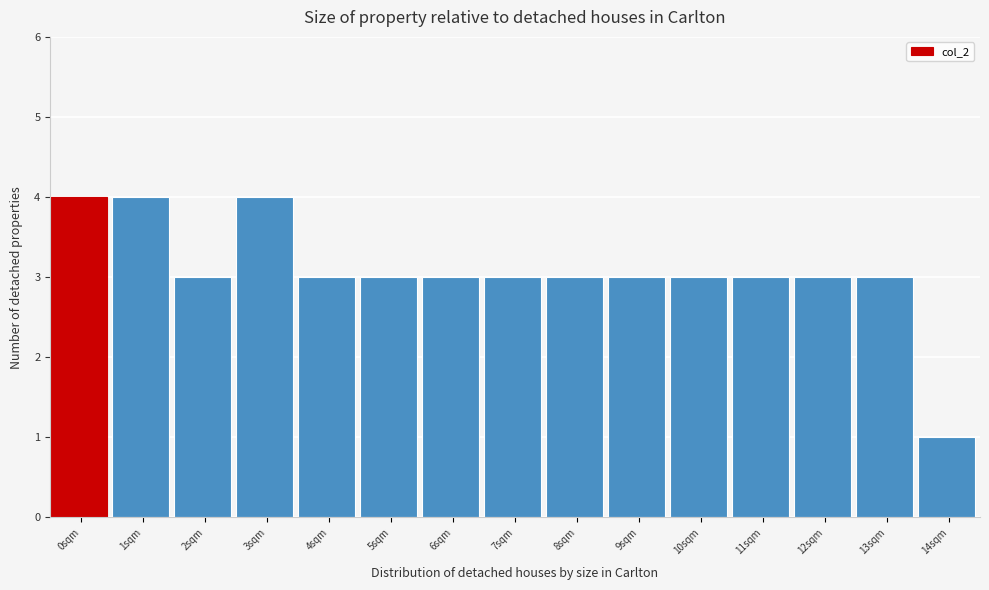

Reading right to left, extract all data points from this chart.

1	3	3	3	3	3	3	3	3	3	3	4	3	4	4